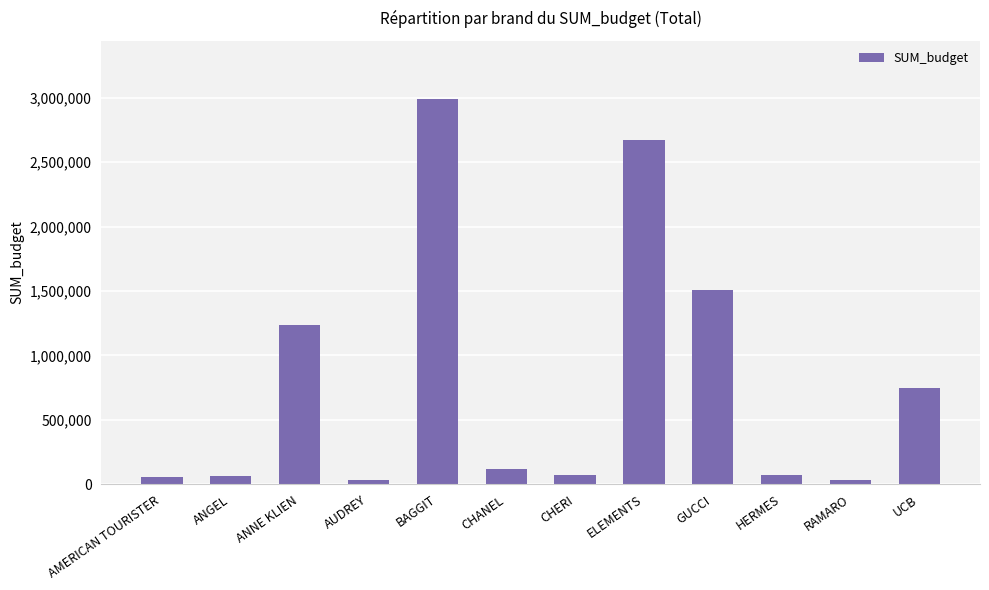

Between BAGGIT and GUCCI, which is larger?

BAGGIT